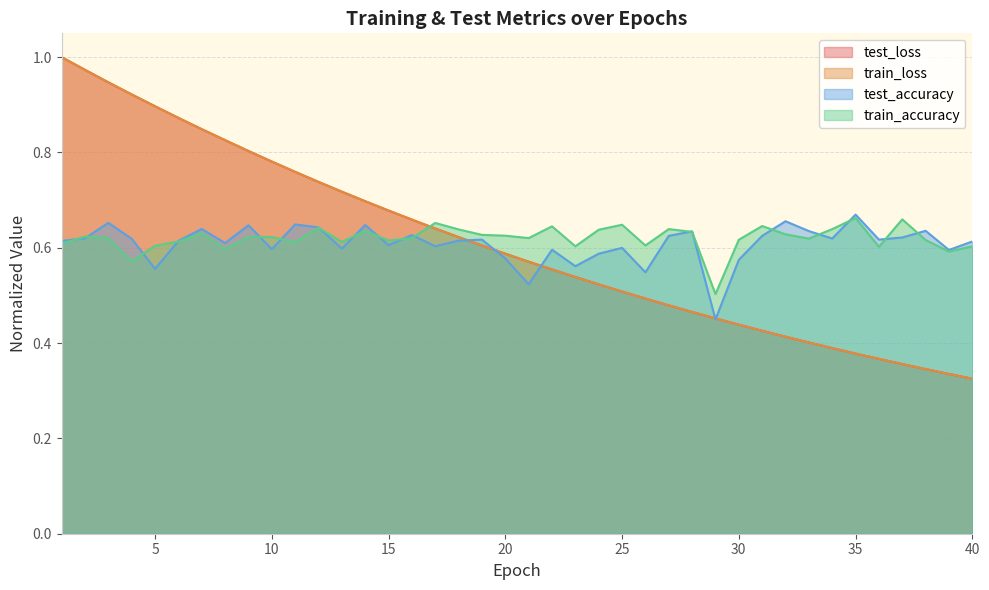

True or false: train_loss has more than 2 interior local peaks.

False